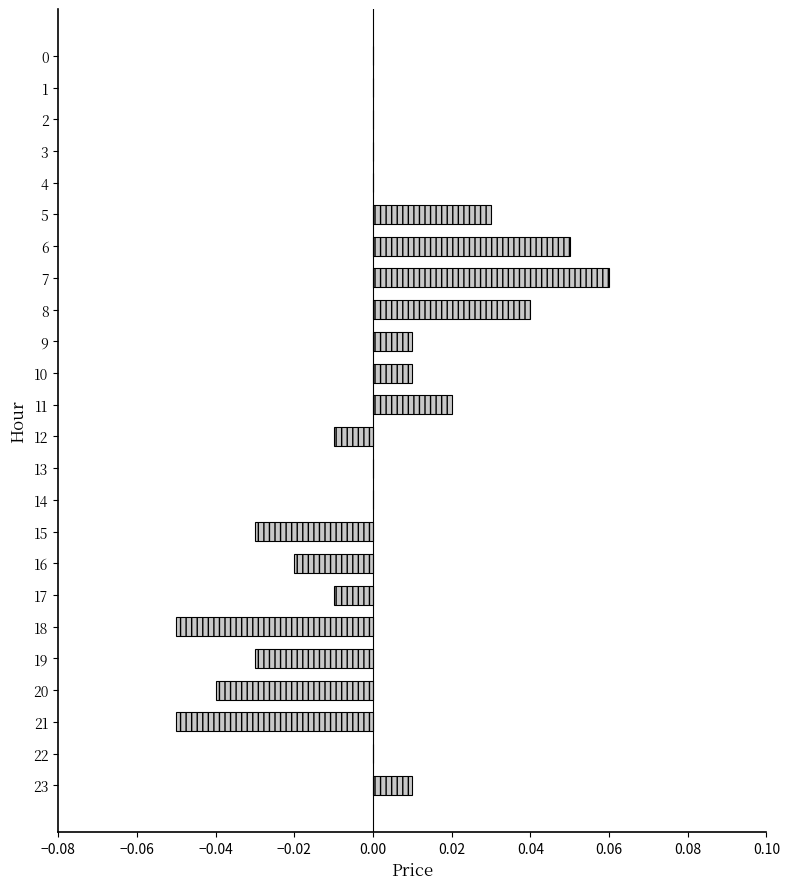

Is it true that the value at 3 is 0.1?

False